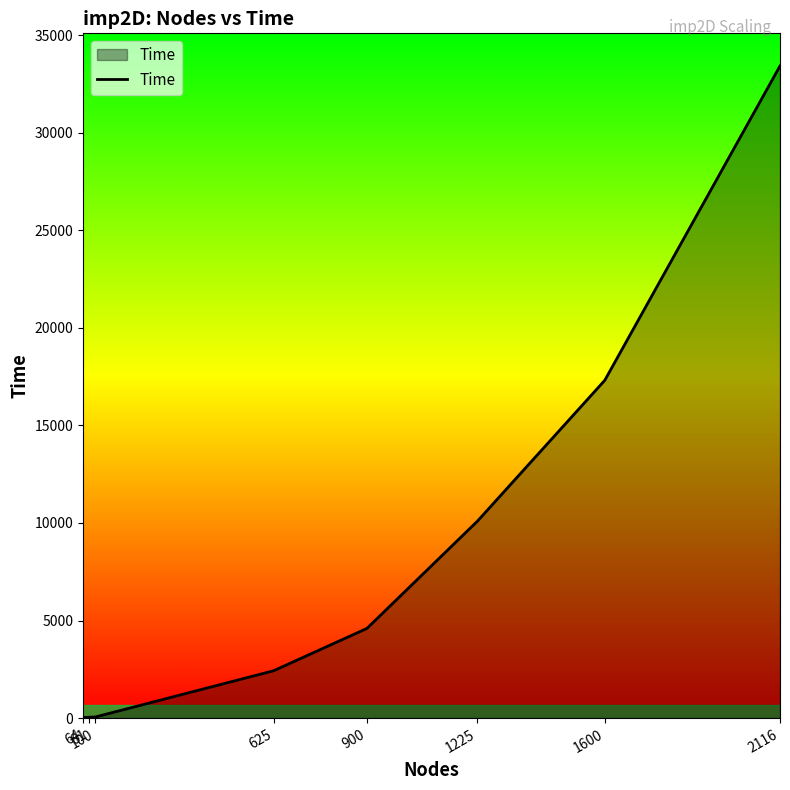

What is the maximum value shown in the chart?

33421